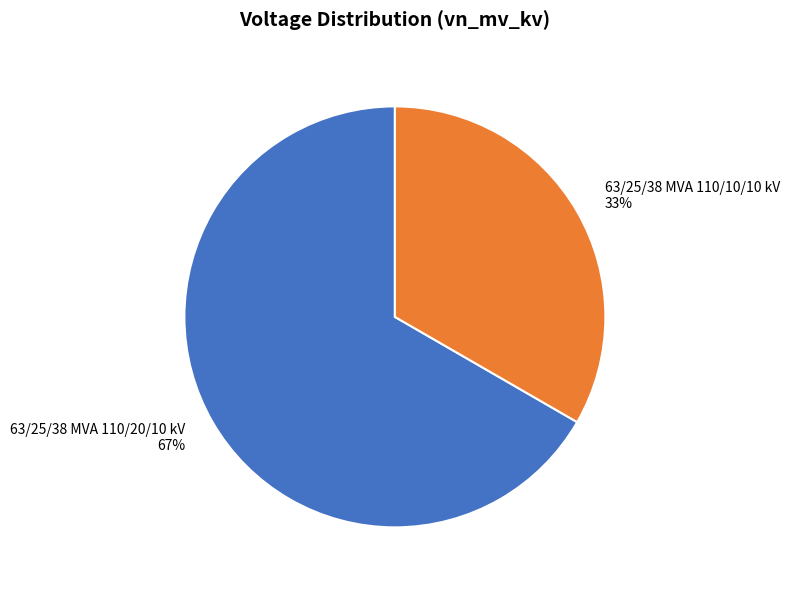

The 63/25/38 MVA 110/10/10 kV slice represents 21% of the pie. True or false?

False